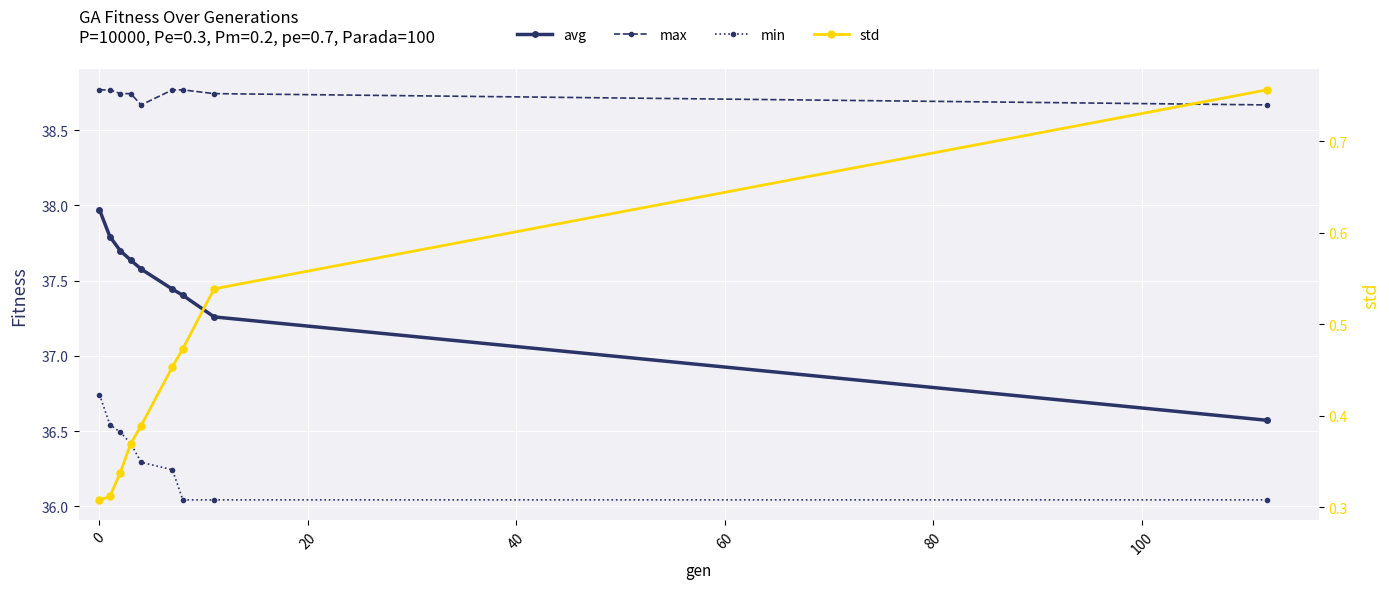

How many series are shown in this chart?

4